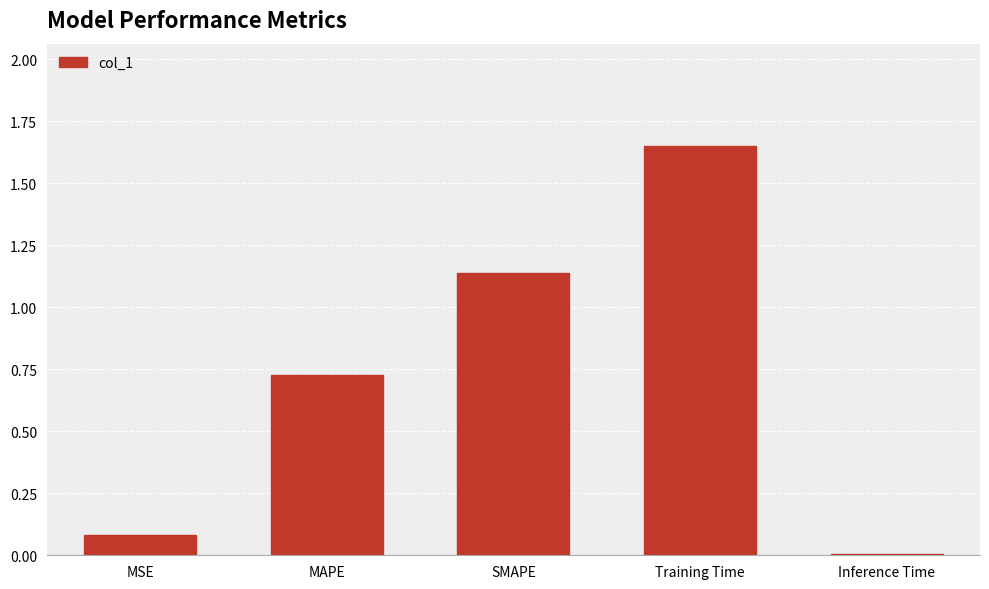

Between MSE and Training Time, which is larger?

Training Time